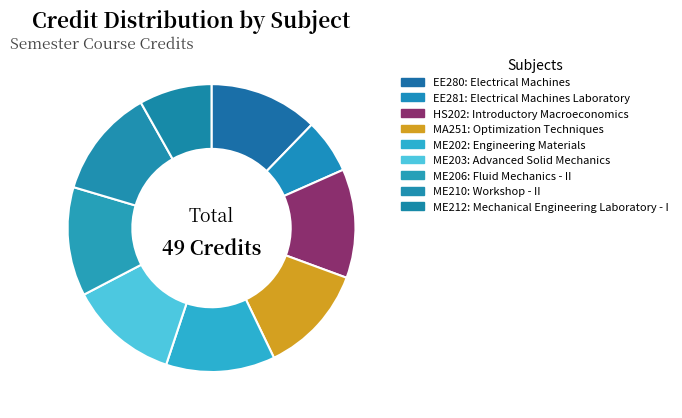

Is it true that ME212 is 8% of the pie?

True